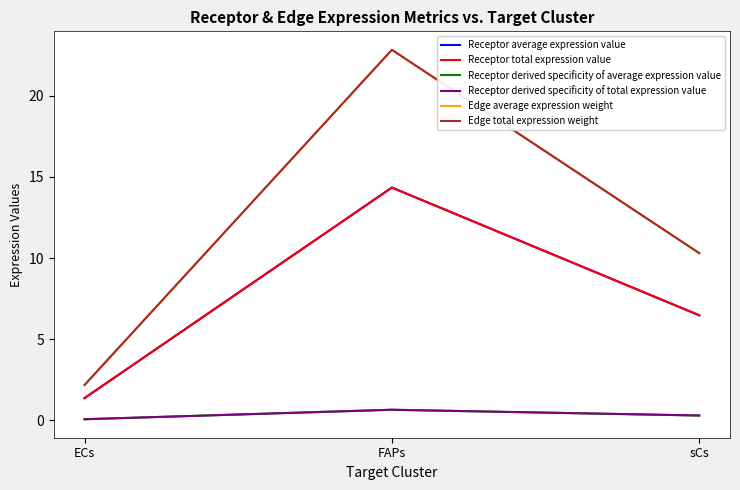

Does the chart display data point markers on the line(s)?

No